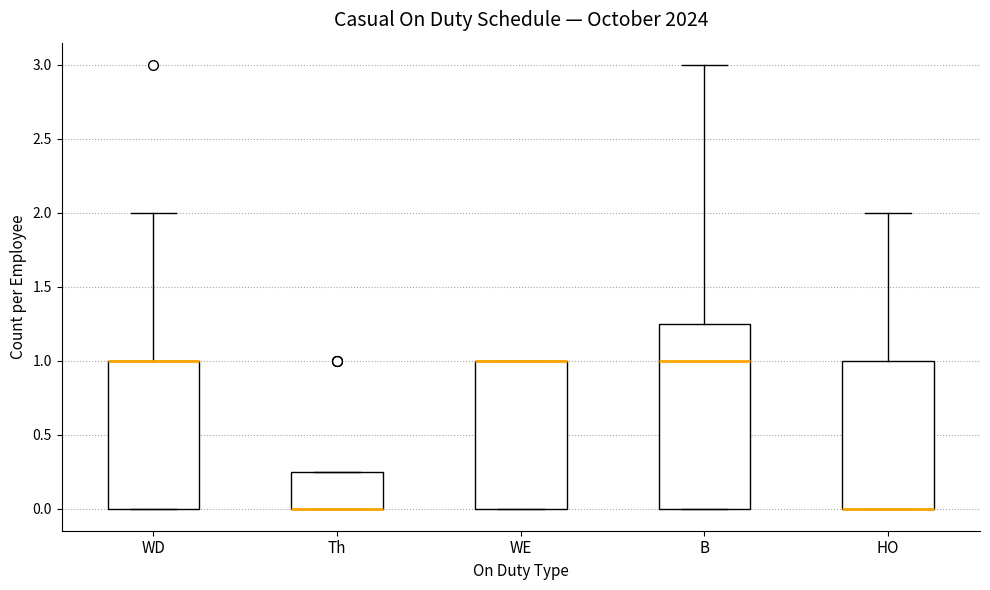

Reading left to right, read every box against the y-axis: the position of its median line, the range the box covers, and the ends of its whiskers. The values are not printed on the chart, so give them approximately, as read against the axis.

WD: median 1.00 (drawn on the box's upper edge), box 0.00 to 1.00, whiskers 0.00 to 2.00
Th: median 0.00 (drawn on the box's lower edge), box 0.00 to 0.25, whiskers 0.00 to 0.25
WE: median 1.00 (drawn on the box's upper edge), box 0.00 to 1.00, whiskers 0.00 to 1.00
B: median 1.00, box 0.00 to 1.25, whiskers 0.00 to 3.00
HO: median 0.00 (drawn on the box's lower edge), box 0.00 to 1.00, whiskers 0.00 to 2.00